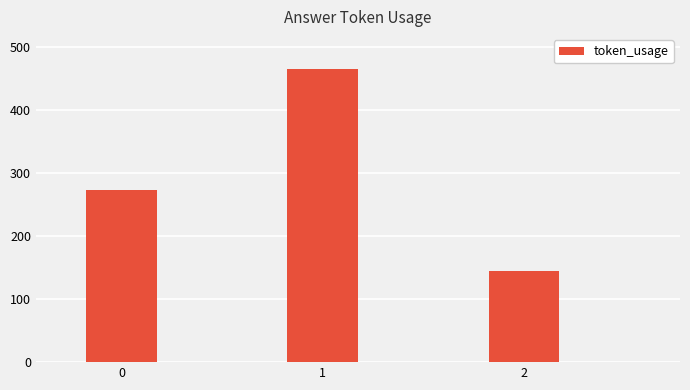

What value does the data have at 0?

273